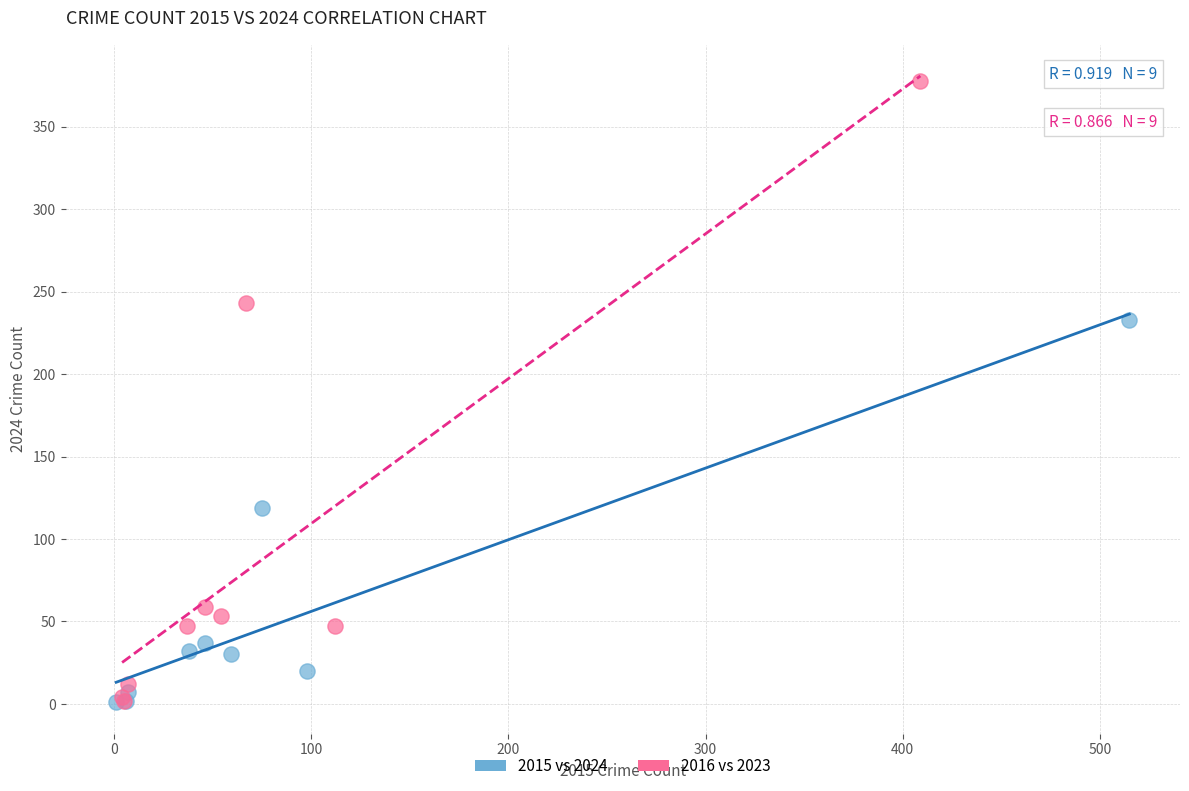

Which series reaches the maximum Y coordinate?

2016 vs 2023